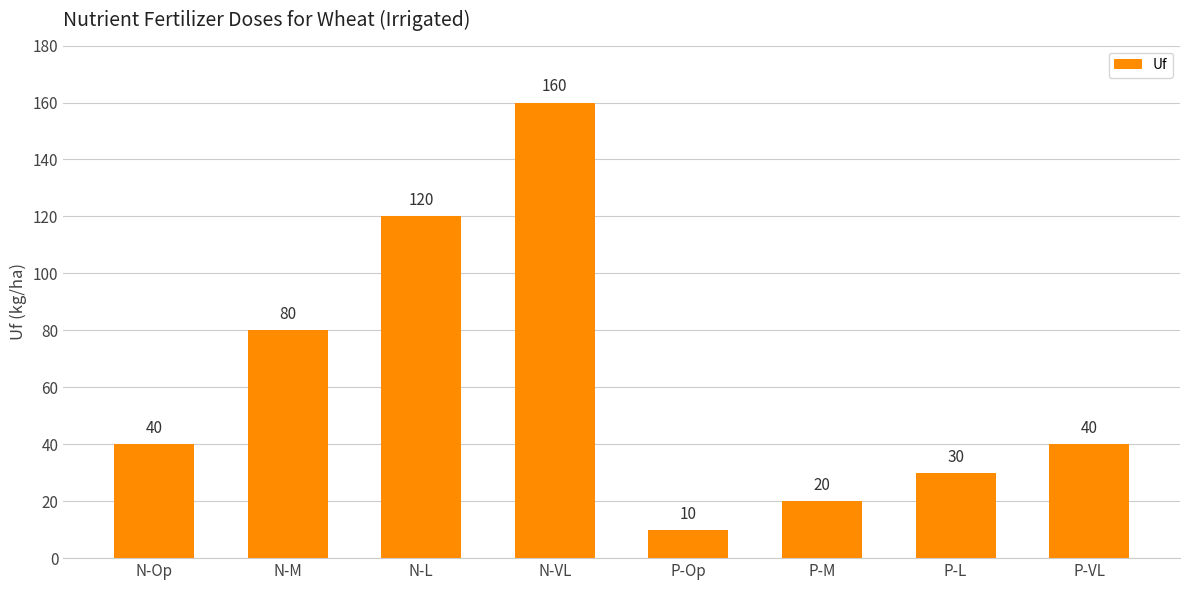

How many values are below 40?

3